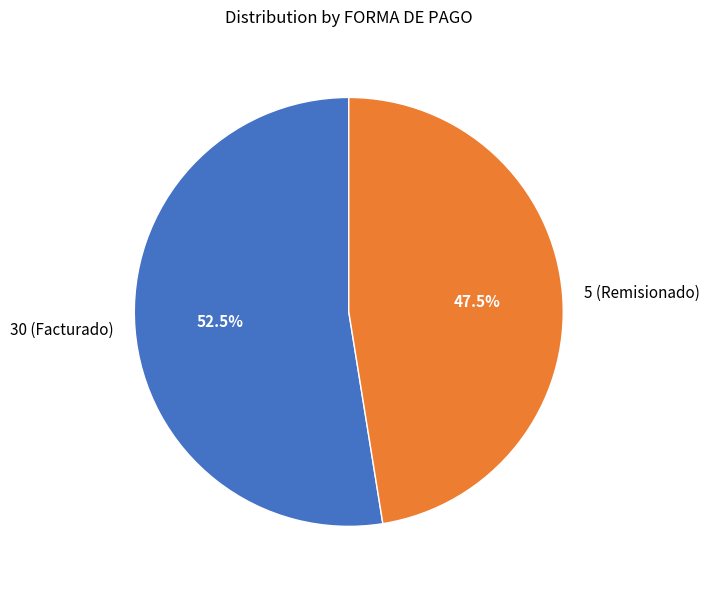

What is the majority slice?

30 (Facturado)